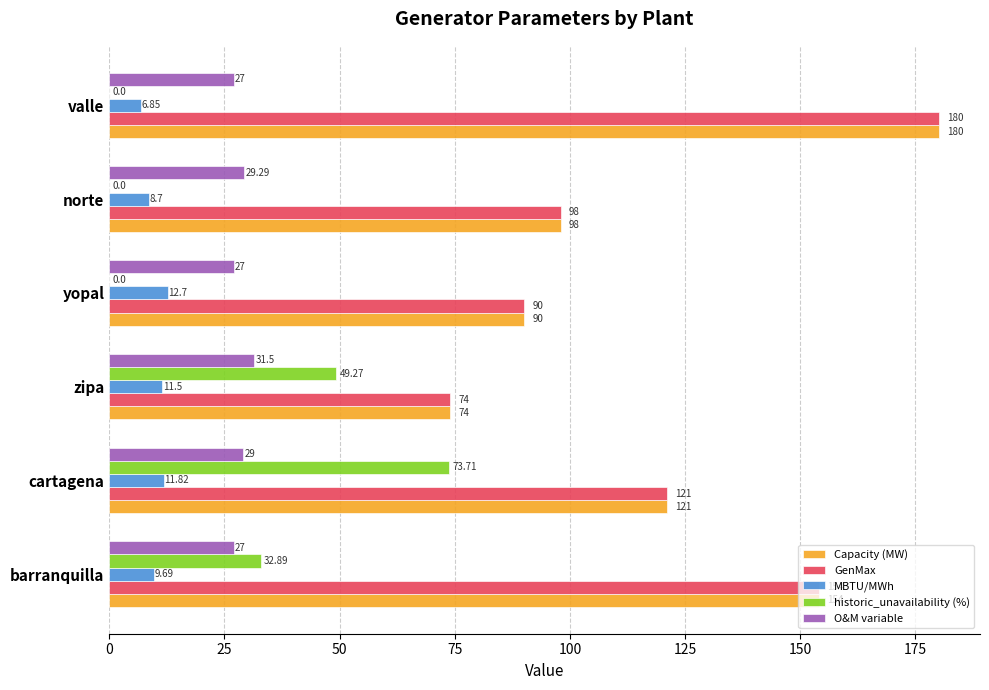

What are all the series names shown in the legend?

Capacity (MW), GenMax, MBTU/MWh, historic_unavailability (%), O&M variable